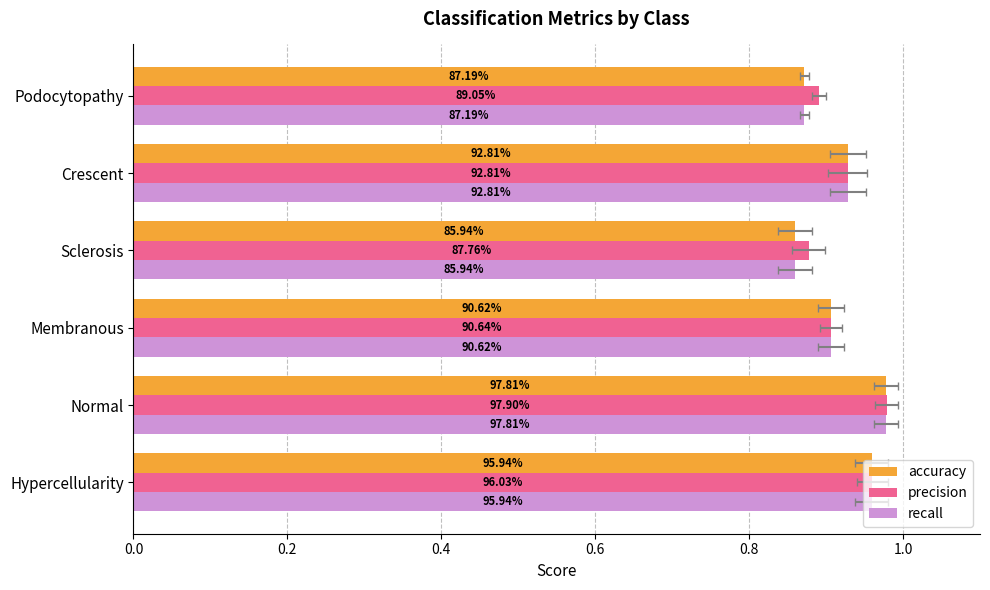

What are all the series names shown in the legend?

accuracy, precision, recall